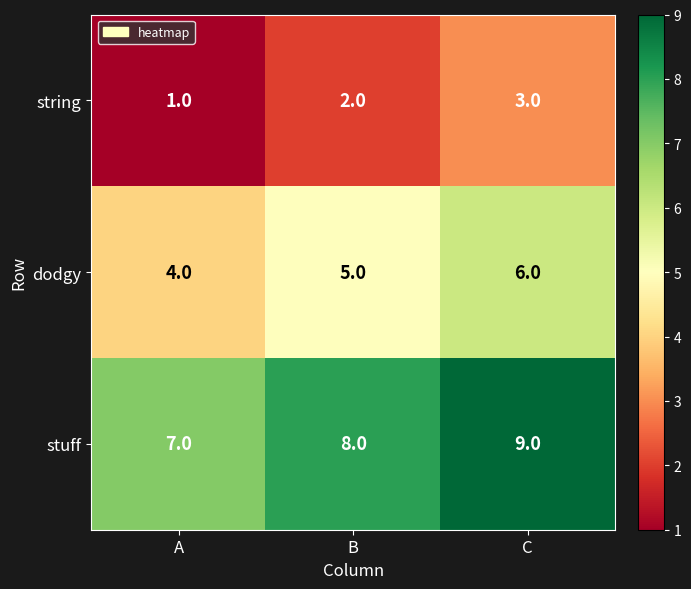

What is the sum of the stuff values at A and C?

16